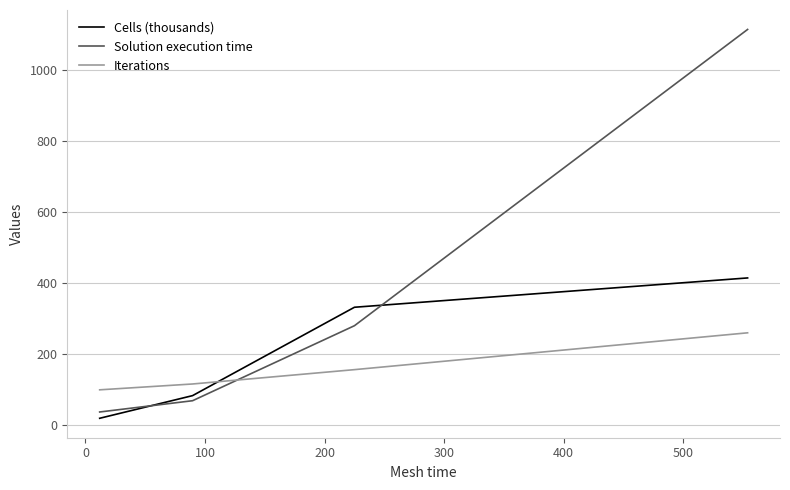

How many lines are shown in the chart?

3